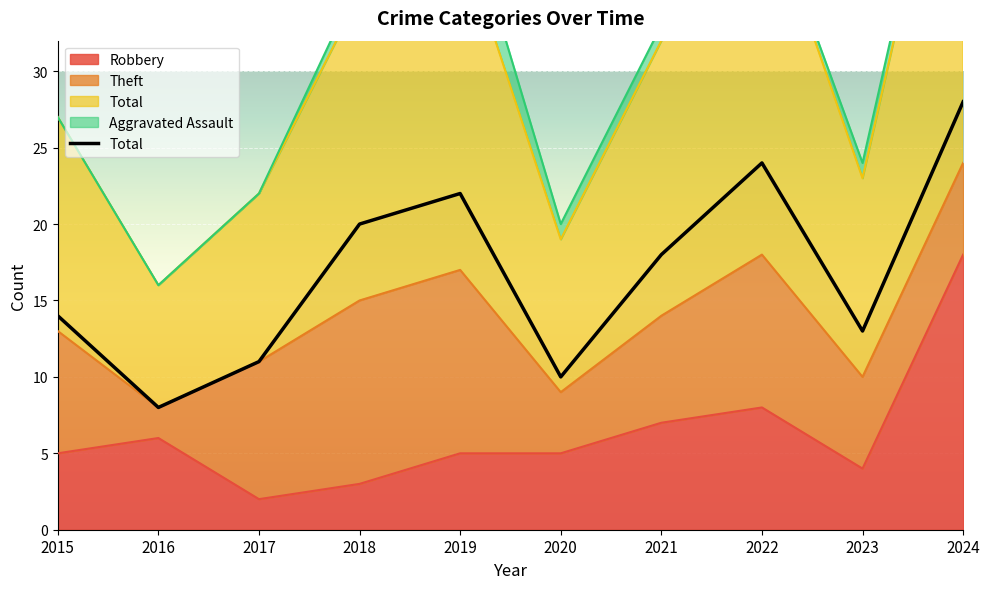

What is the minimum value for Theft?

2